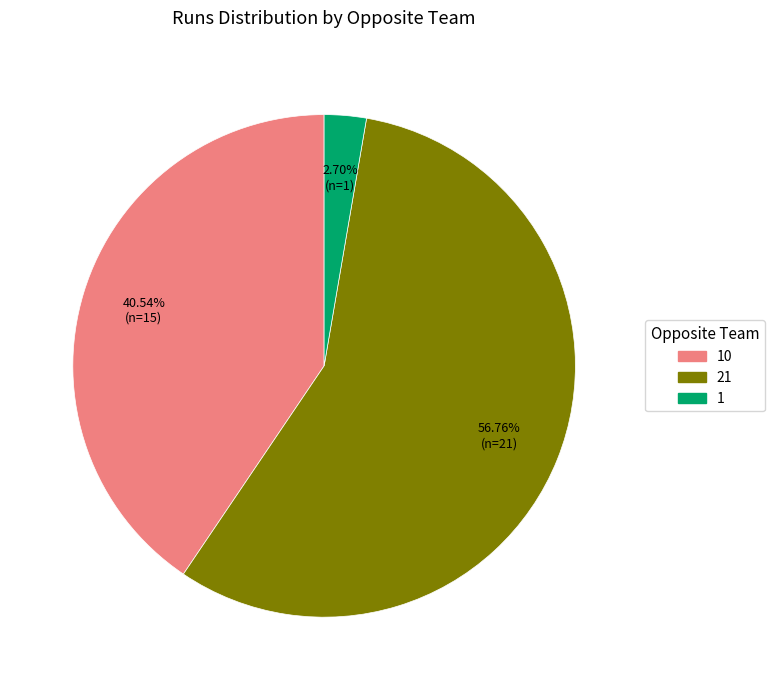

Is there a majority slice in this chart?

Yes